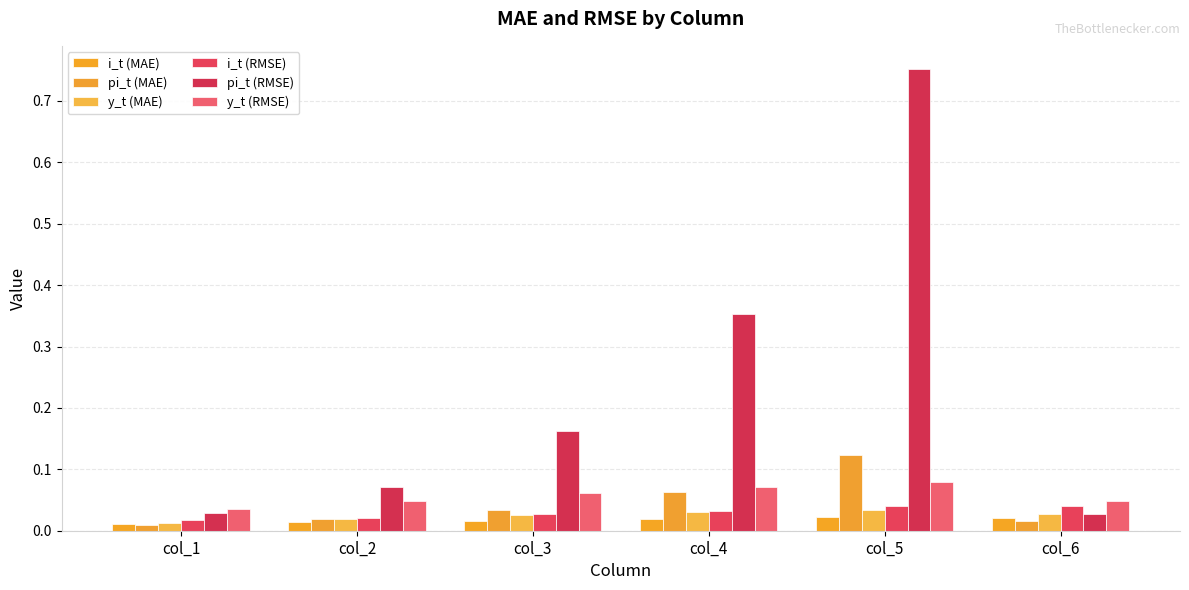

Count the number of data series in this chart.

6